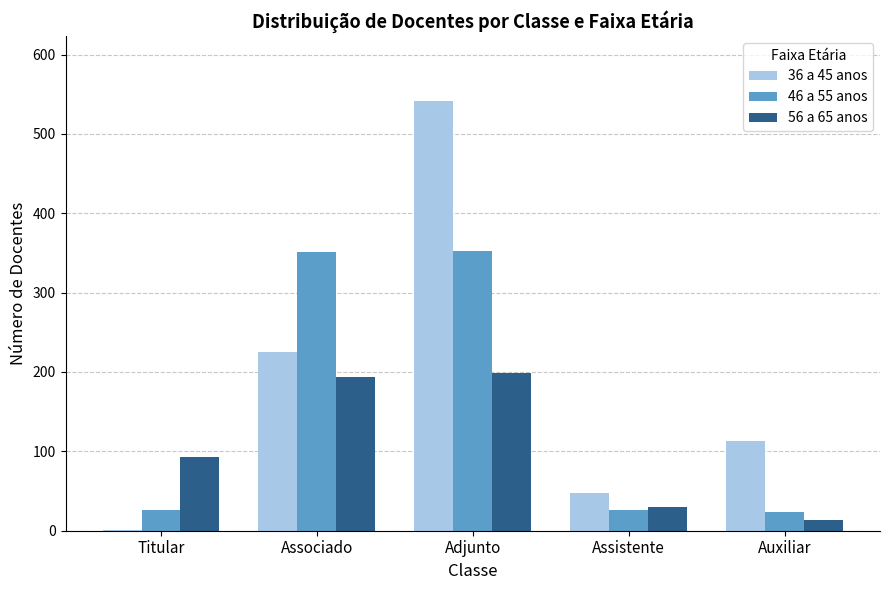

What are all the series names shown in the legend?

36 a 45 anos, 46 a 55 anos, 56 a 65 anos